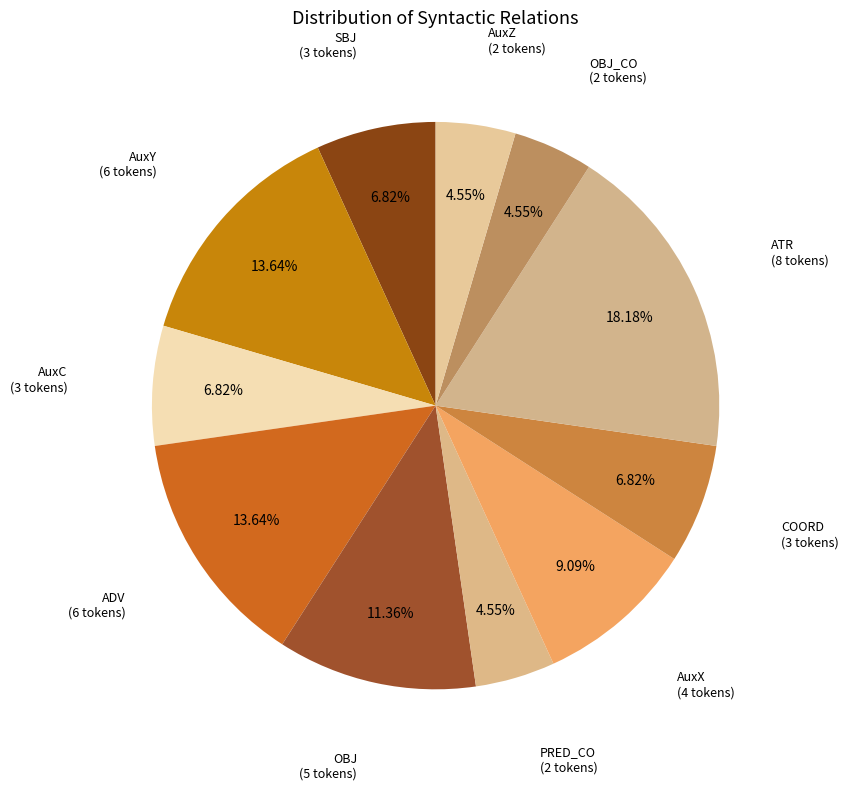

To the nearest percent, what is the average slice percentage?

9%